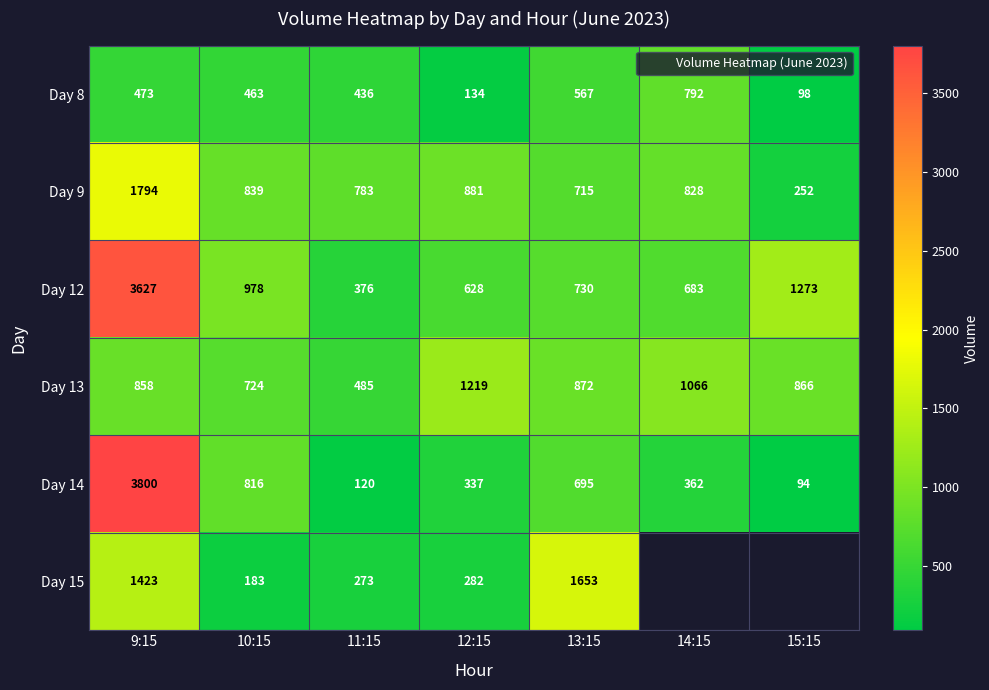

Where is Day 13 nearest to the value 852?

9:15